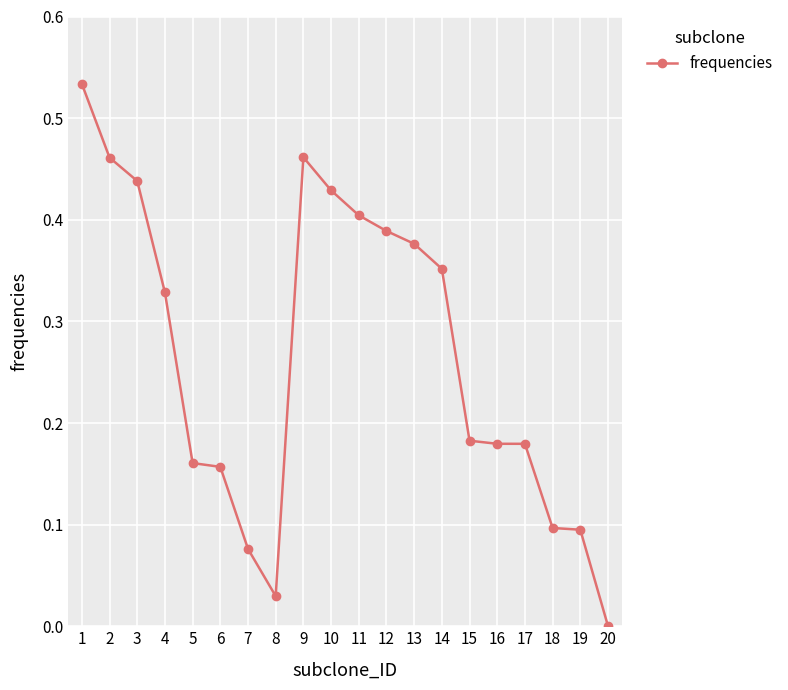

Which has a higher value, 14 or 7?

14